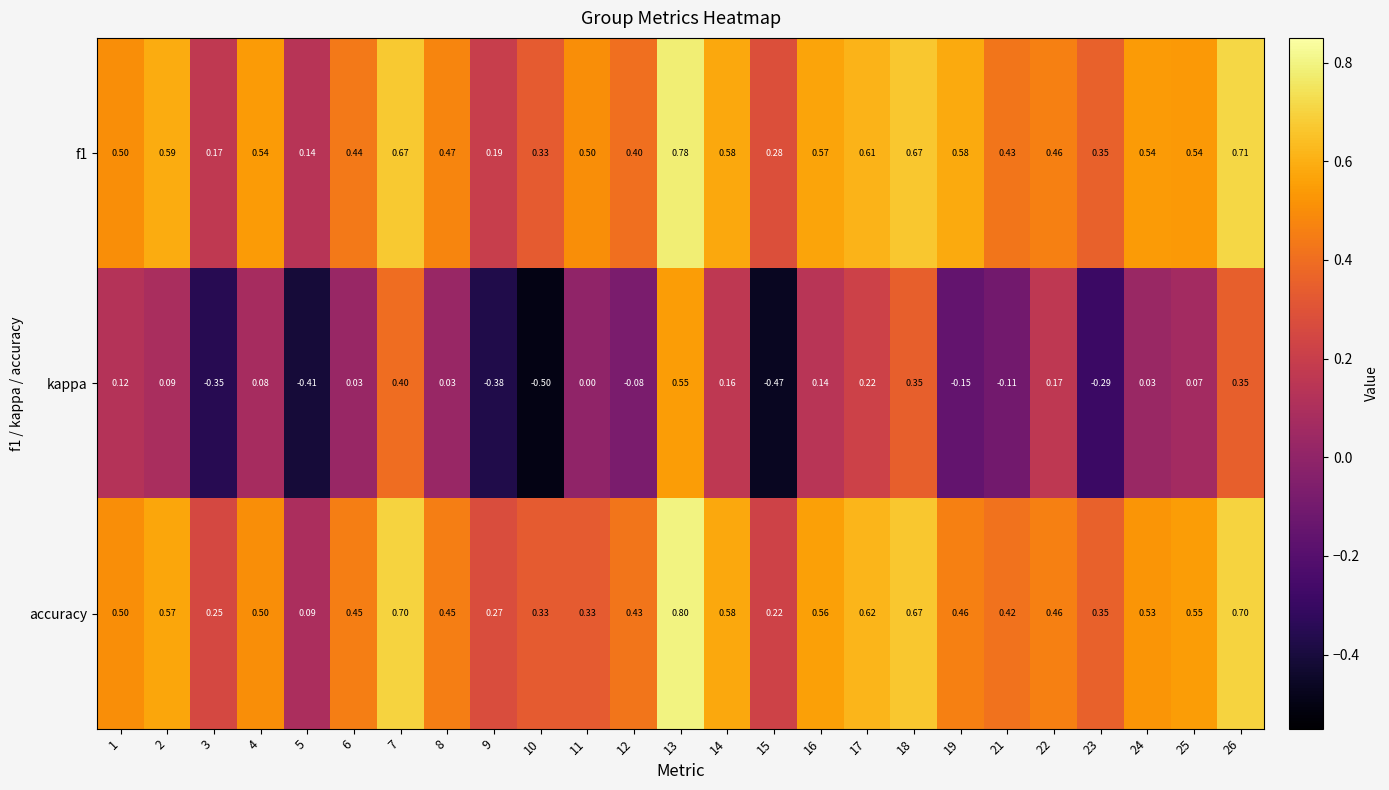

At which category is the sum across all series the highest?

13